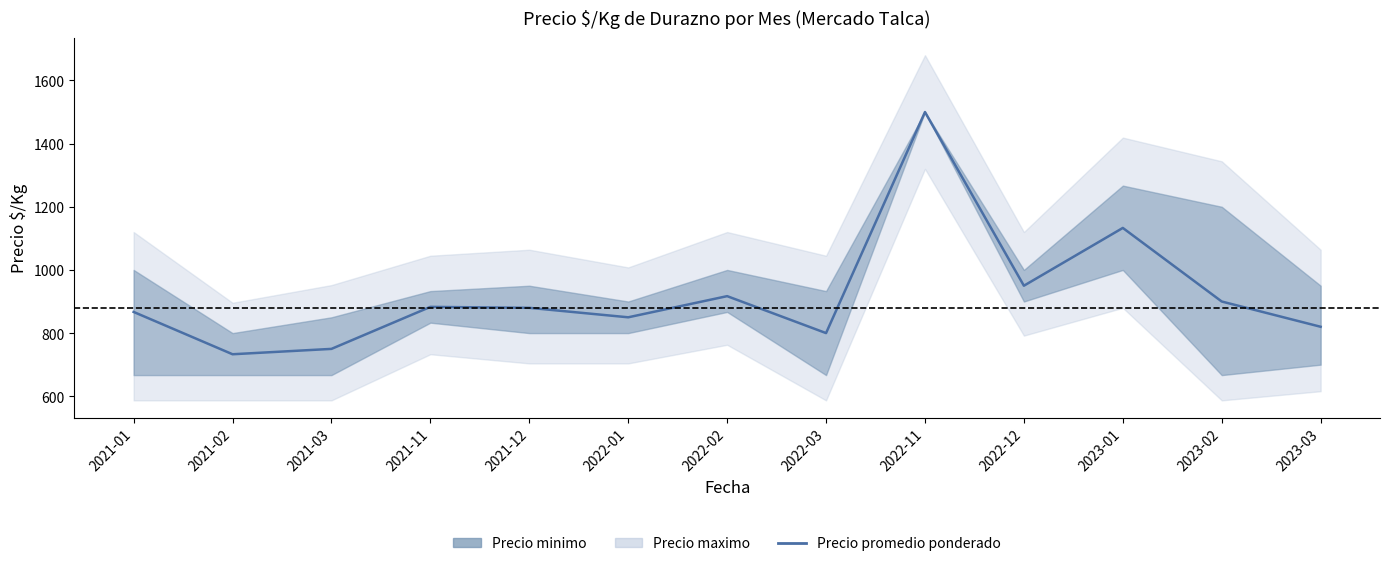

List the labels in order of value, largest first.

2022-11, 2023-01, 2022-12, 2022-02, 2023-02, 2021-11, 2021-12, 2021-01, 2022-01, 2023-03, 2022-03, 2021-03, 2021-02